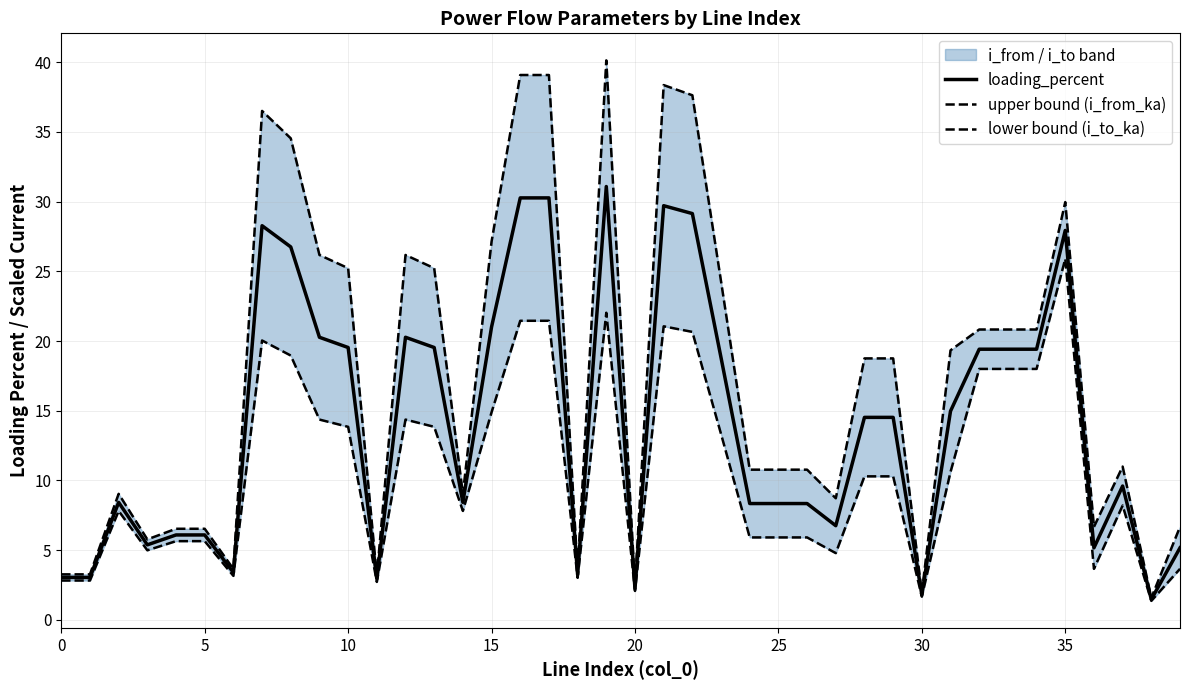

In loading_percent, how many points are lower than both neighbors (excluding endpoints)?

13